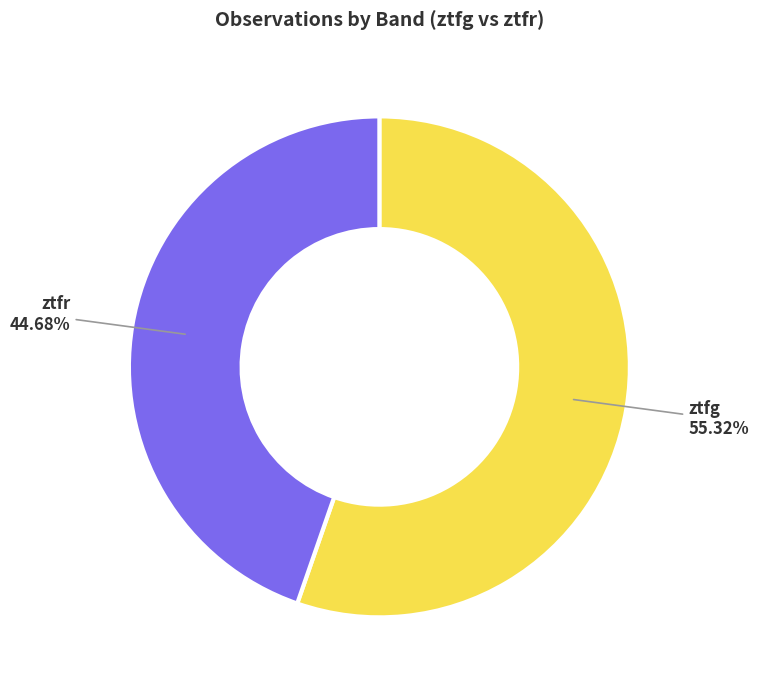

What is the ratio of the value at ztfr to the value at ztfg?

0.8